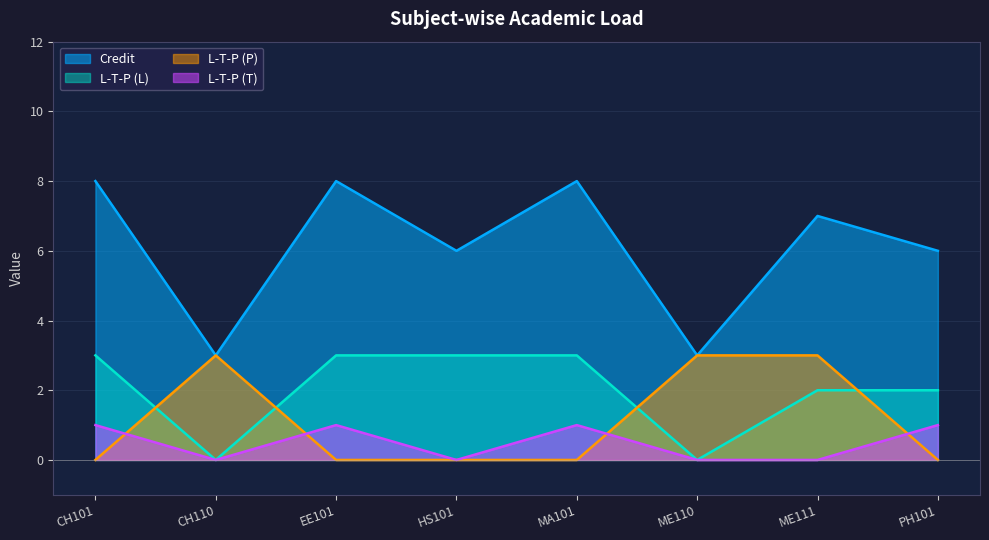

What is the label of the 4th point from the left?

HS101